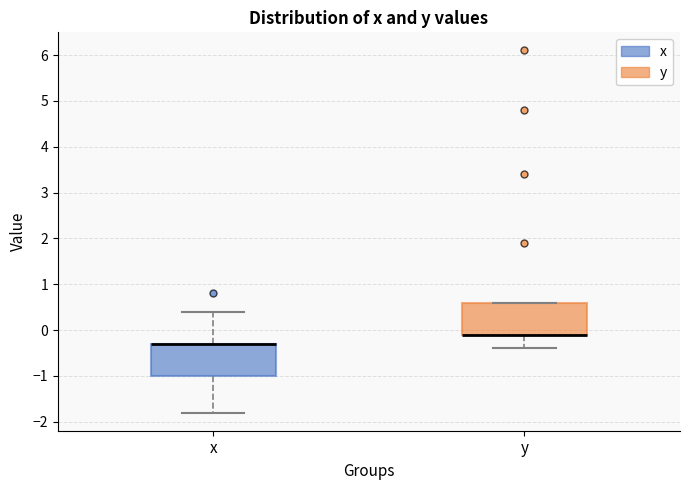

Reading left to right, transcribe this box plot: for each box, give where its median line is, the range the box spans, and where its two whiskers end, as read against the y-axis. The values are not printed on the chart, so give them approximately, as read against the axis.

x: median -0.3 (drawn on the box's upper edge), box -1.0 to -0.3, whiskers -1.8 to 0.4
y: median -0.1 (drawn on the box's lower edge), box -0.1 to 0.6, whiskers -0.4 to 0.6